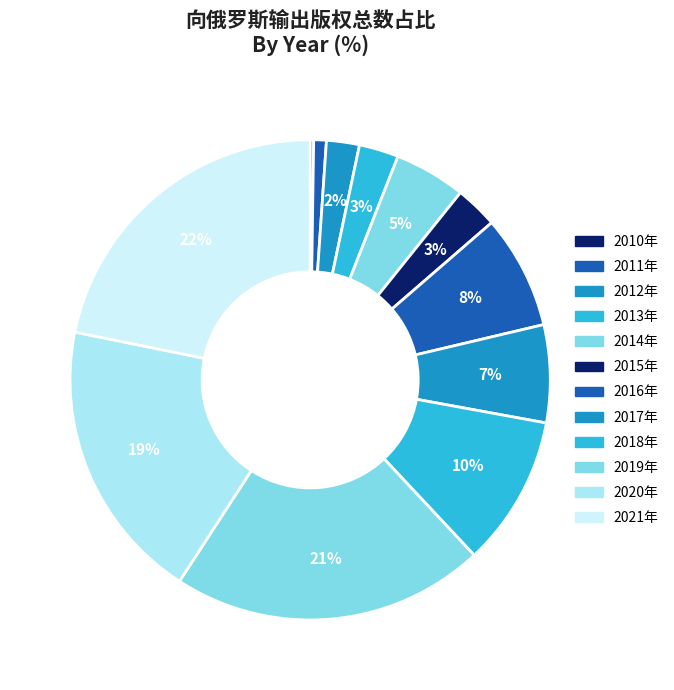

To the nearest percent, what is the difference between the 2014年 and 2017年 slice percentages?

2%